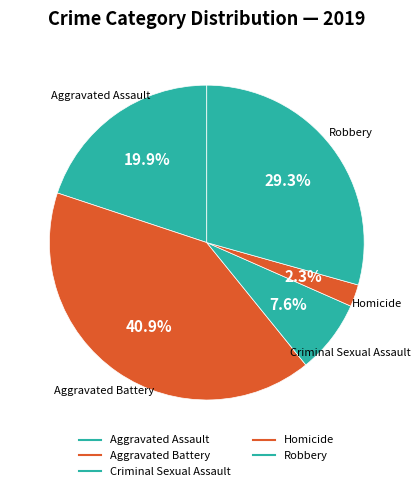

How many slices are in this pie chart?

5